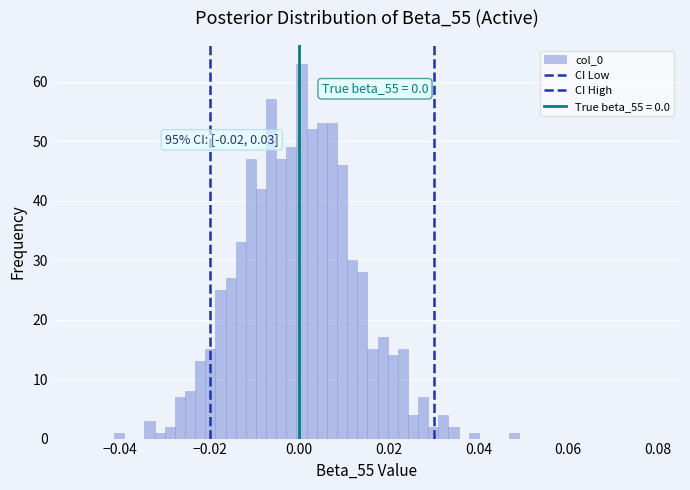

Read against the x-axis, roughly where is the centre of the tallest bar?

0.000